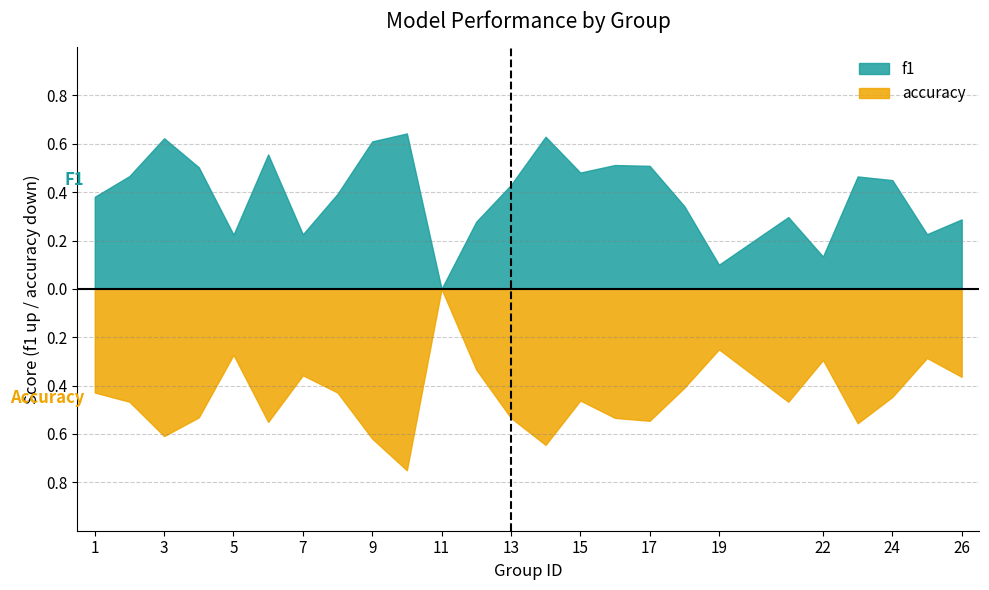

What is the difference between the f1 values at 5 and 6?

0.3